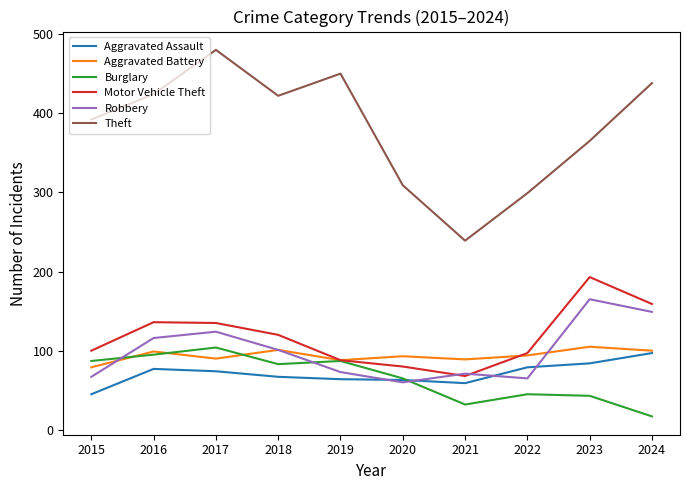

What value does the Theft series have at 2015?

392